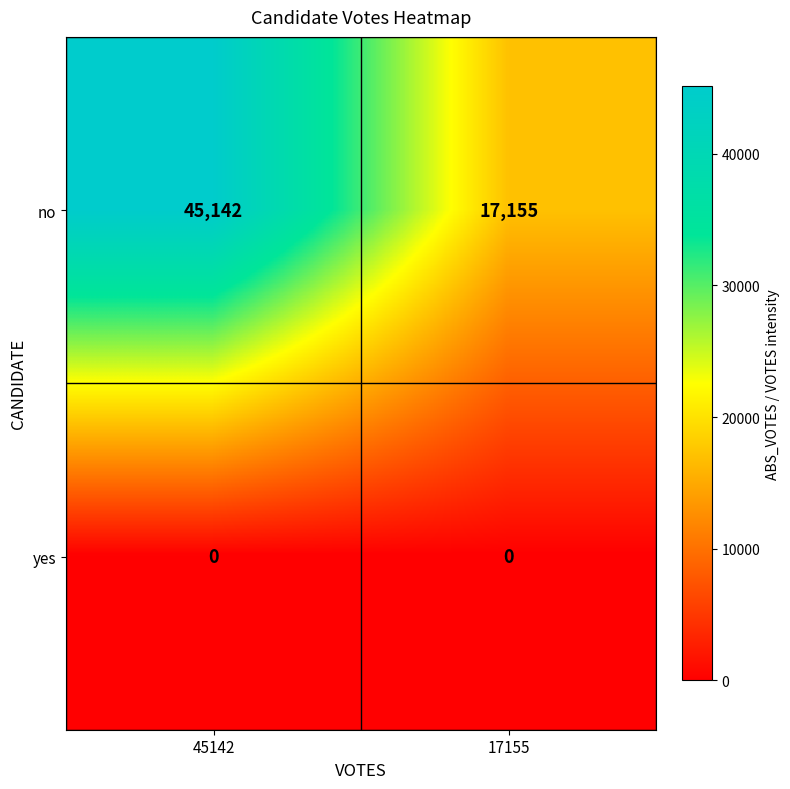

What is the spread (max minus min) of values at 17155?

17155